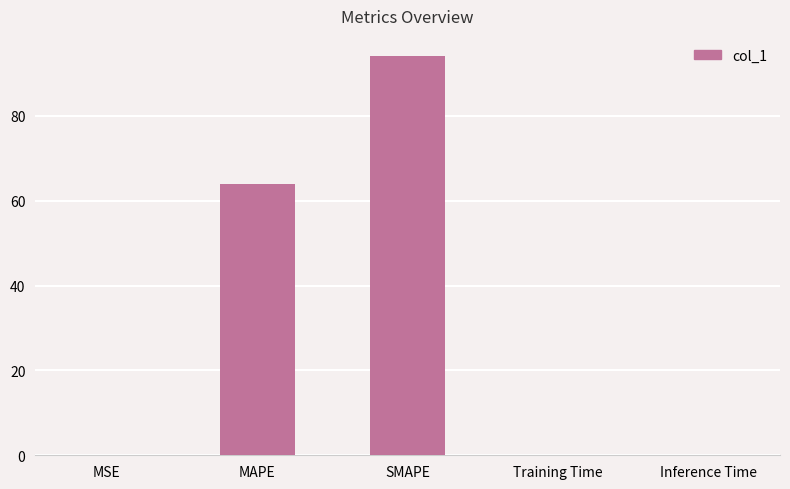

The chart shows a value of 94.1 at SMAPE. True or false?

True